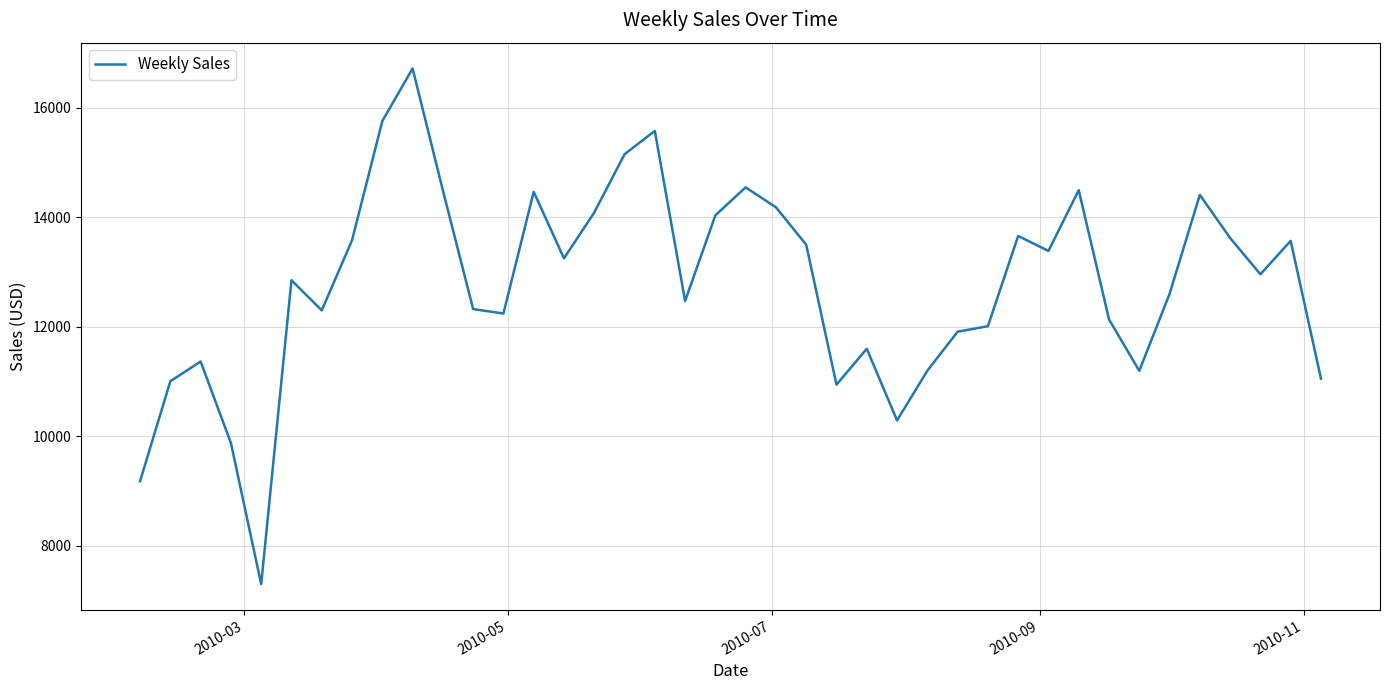

What is the sum of all values?

511304.3